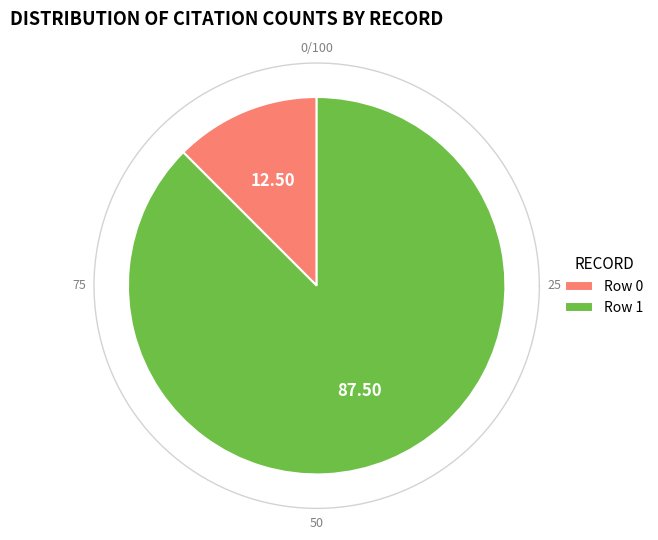

True or false: Row 0 accounts for 7% of the total.

False